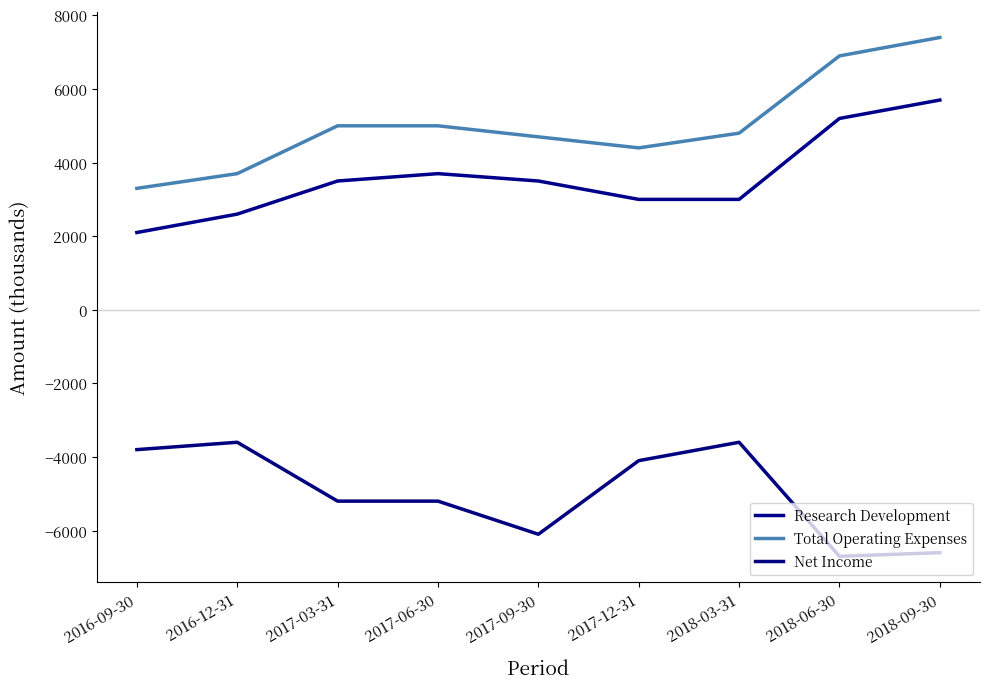

What is the lowest value of the Net Income series?

-6700